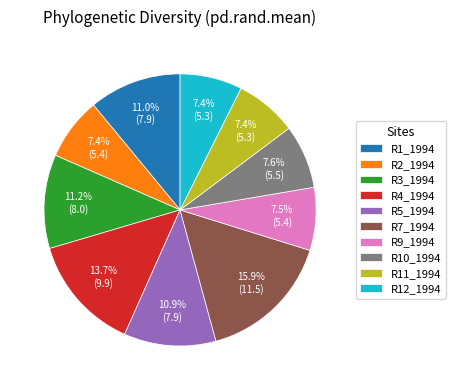

True or false: R10_1994 accounts for 20% of the total.

False